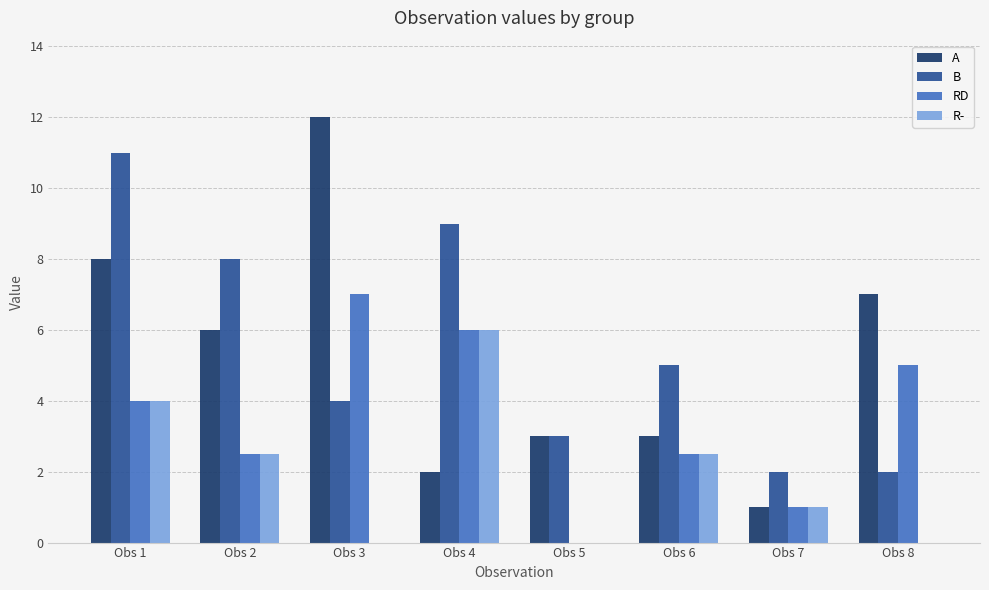

True or false: R- has a value of 2.5 at Obs 2.

True